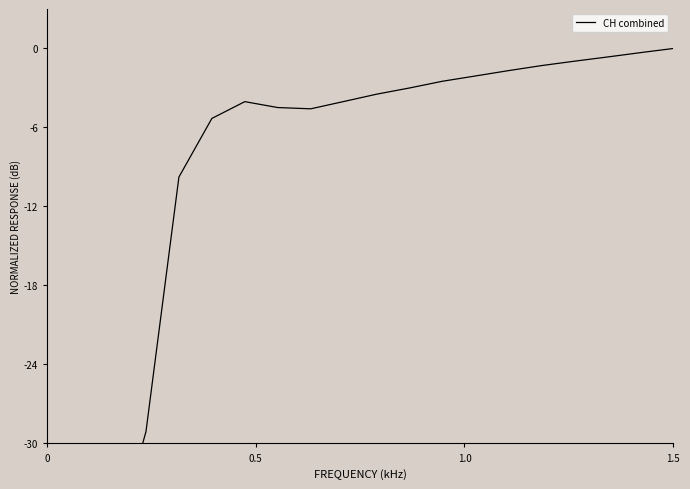

How many values are below zero?

19